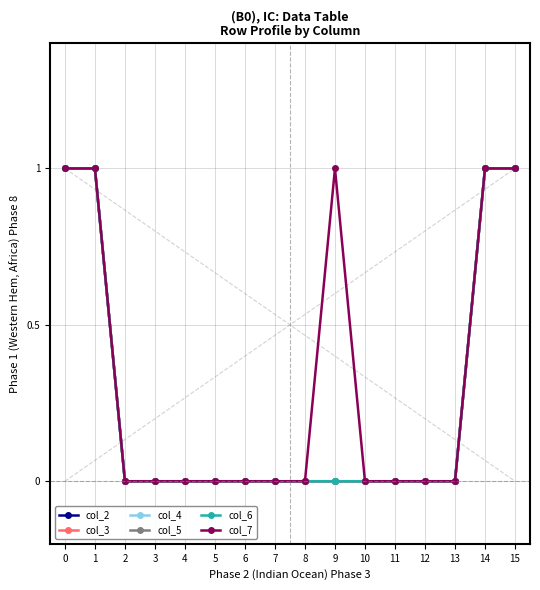

Does the chart have visible grid lines?

Yes